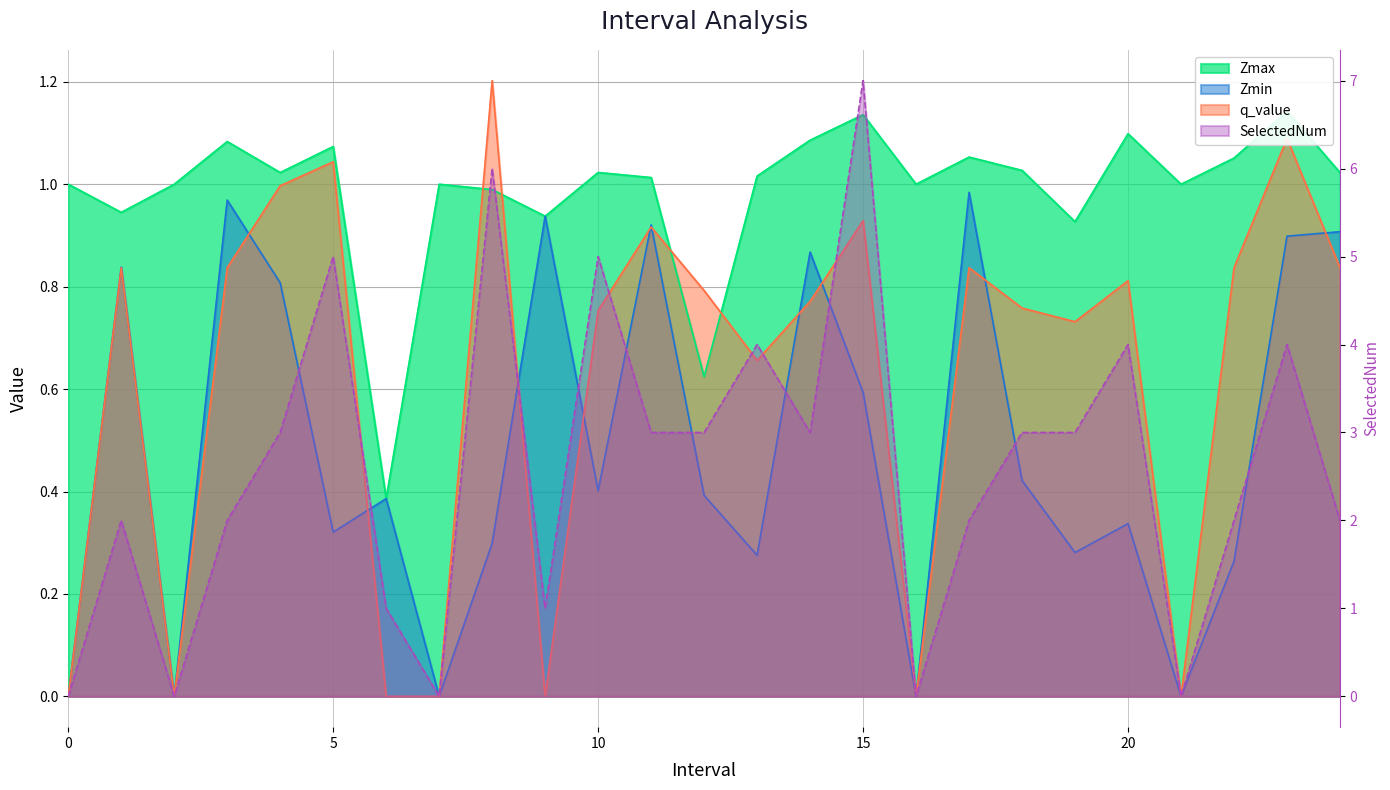

List the labels in order of q_value value, smallest first.

0, 2, 6, 7, 9, 16, 21, 13, 19, 10, 18, 14, 12, 20, 1, 3, 17, 22, 24, 11, 15, 4, 5, 23, 8